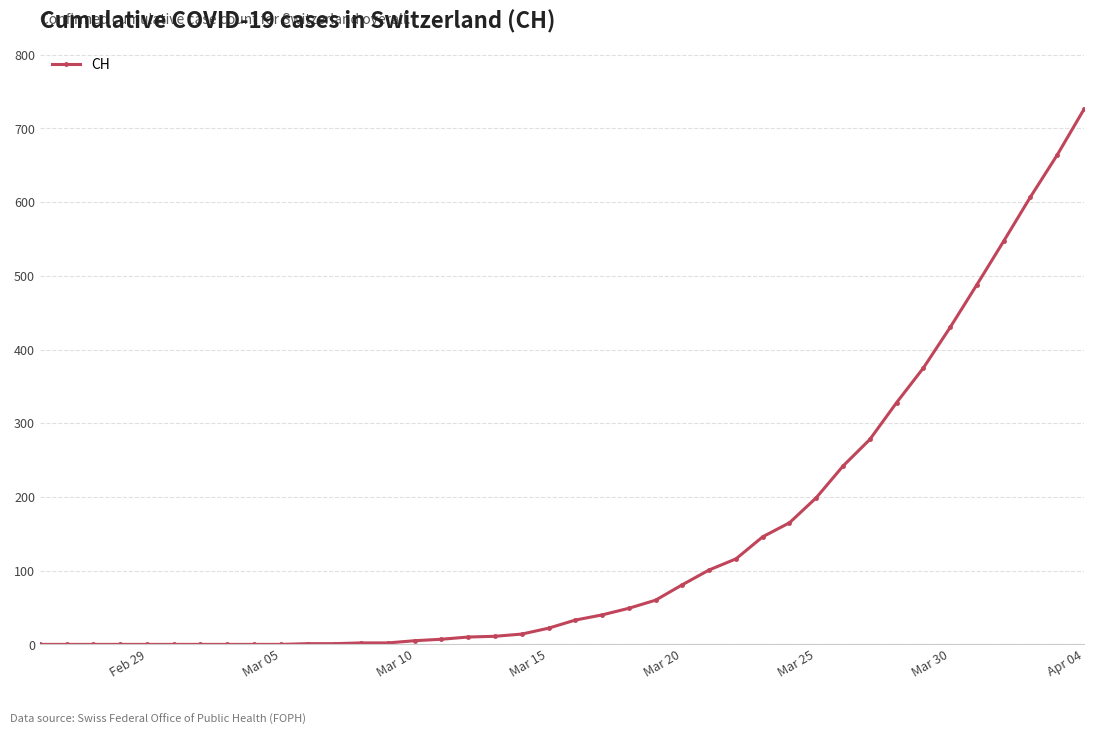

What is the greatest value displayed?

726